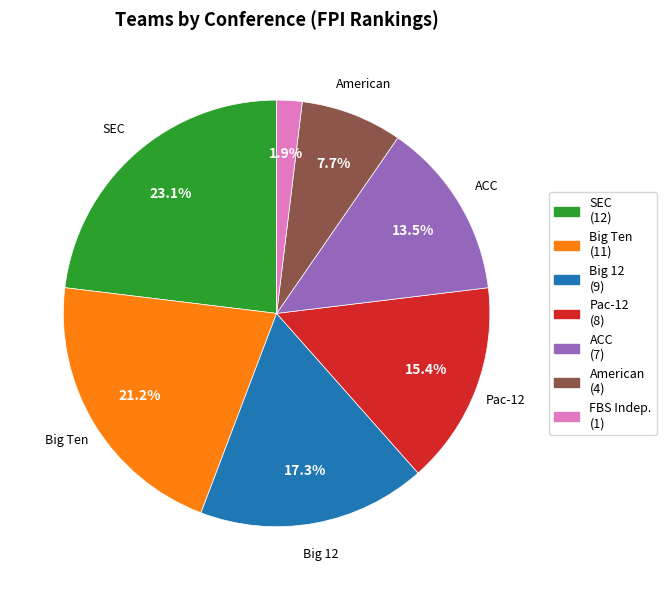

To the nearest percent, what is the average slice percentage?

14%